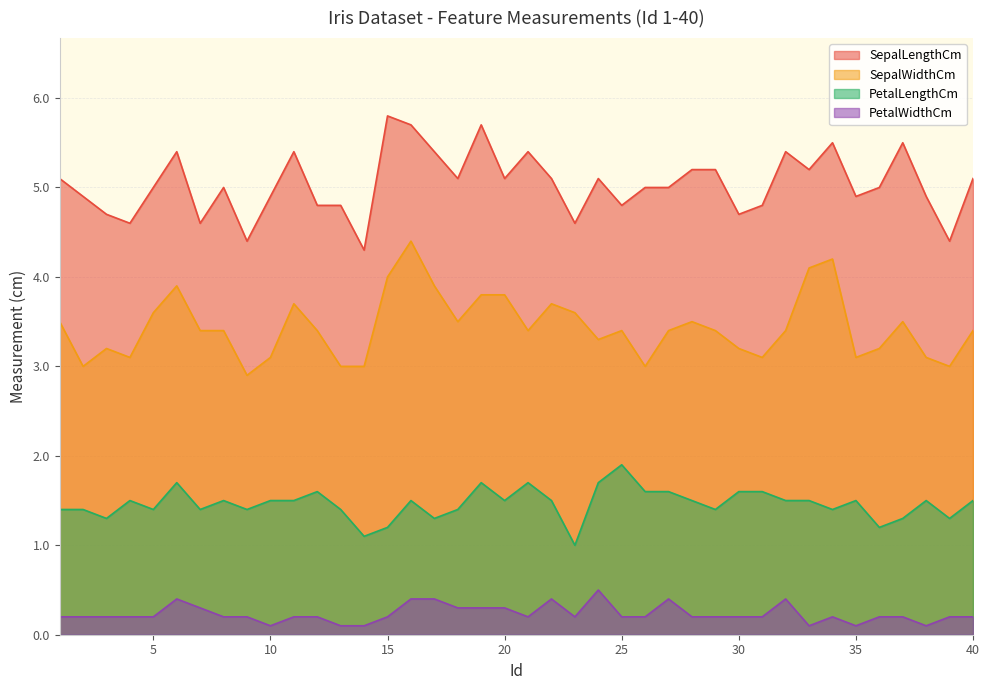

What is the value of the SepalLengthCm point at the 24th from the left?

5.1